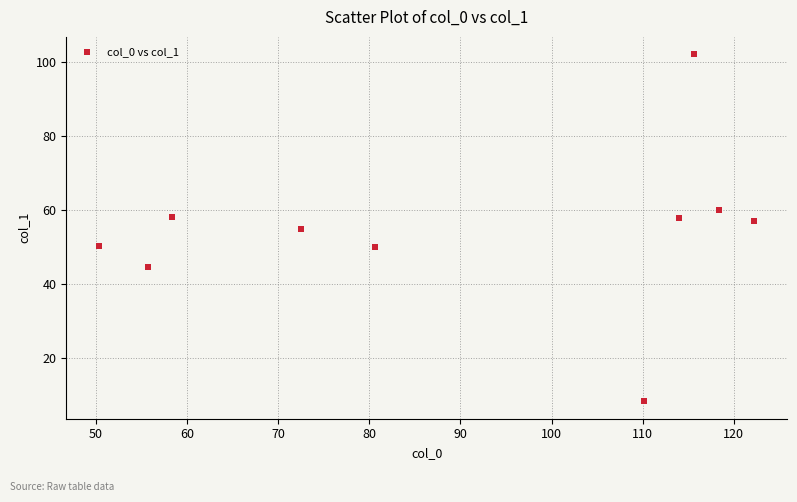

What is the range of Y values (max minus min)?

93.8